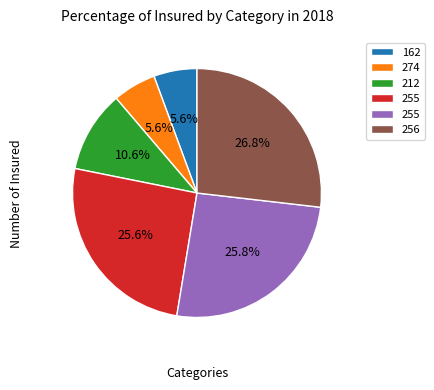

Is there a majority slice in this chart?

No